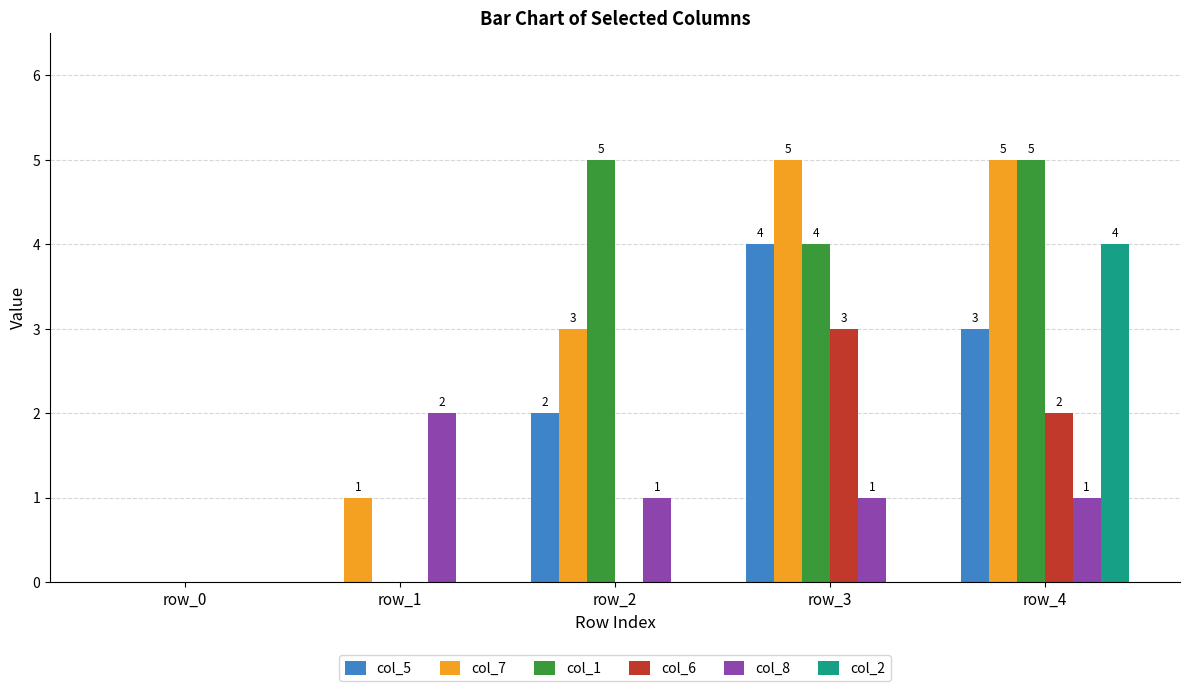

Reading left to right, extract all data points from this chart.

col_5: row_0=0	row_1=0	row_2=2	row_3=4	row_4=3
col_7: row_0=0	row_1=1	row_2=3	row_3=5	row_4=5
col_1: row_0=0	row_1=0	row_2=5	row_3=4	row_4=5
col_6: row_0=0	row_1=0	row_2=0	row_3=3	row_4=2
col_8: row_0=0	row_1=2	row_2=1	row_3=1	row_4=1
col_2: row_0=0	row_1=0	row_2=0	row_3=0	row_4=4